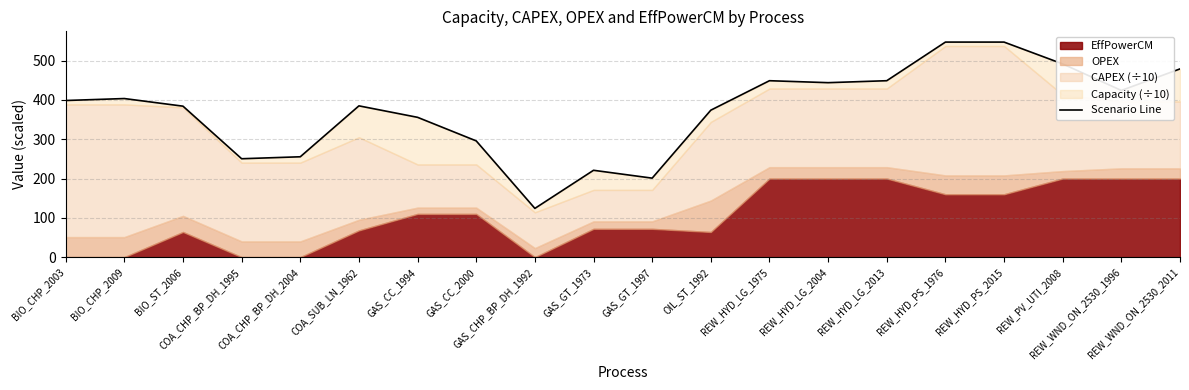

Is it true that the value at GAS_CC_1994 is 163.2?

False